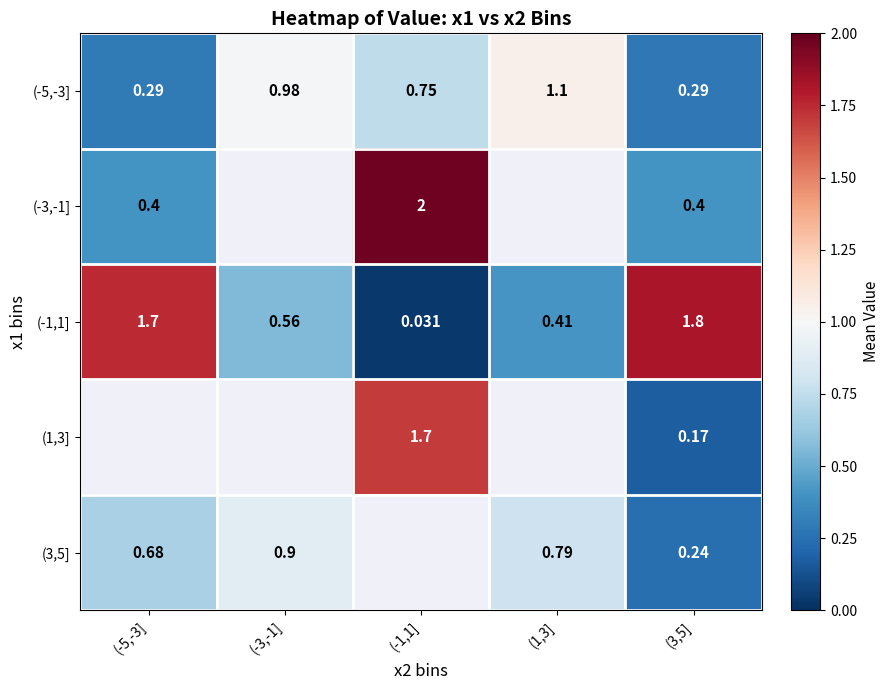

True or false: (-5,-3] has a value of 0.1 at (-5,-3].

False